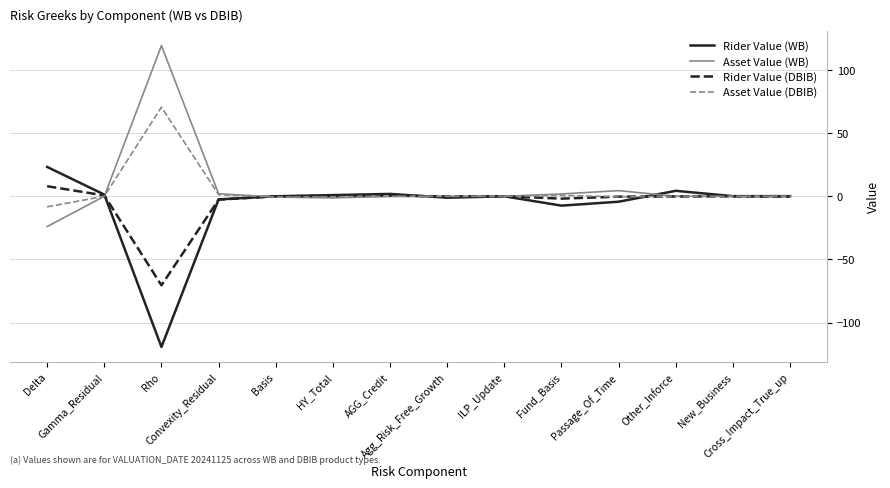

What is the average value of the Rider Value (DBIB) series?

-4.7